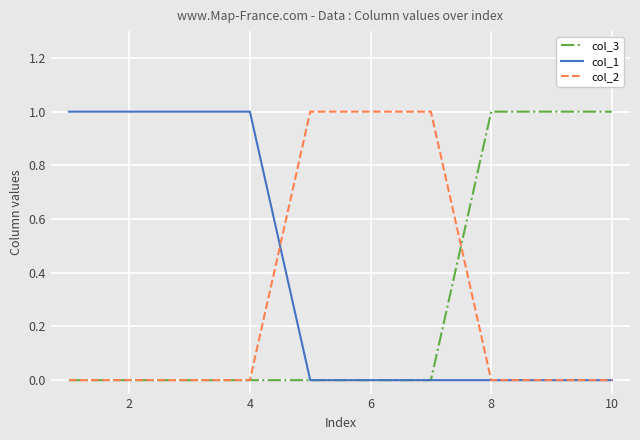

Which series has the largest total across all categories?

col_1